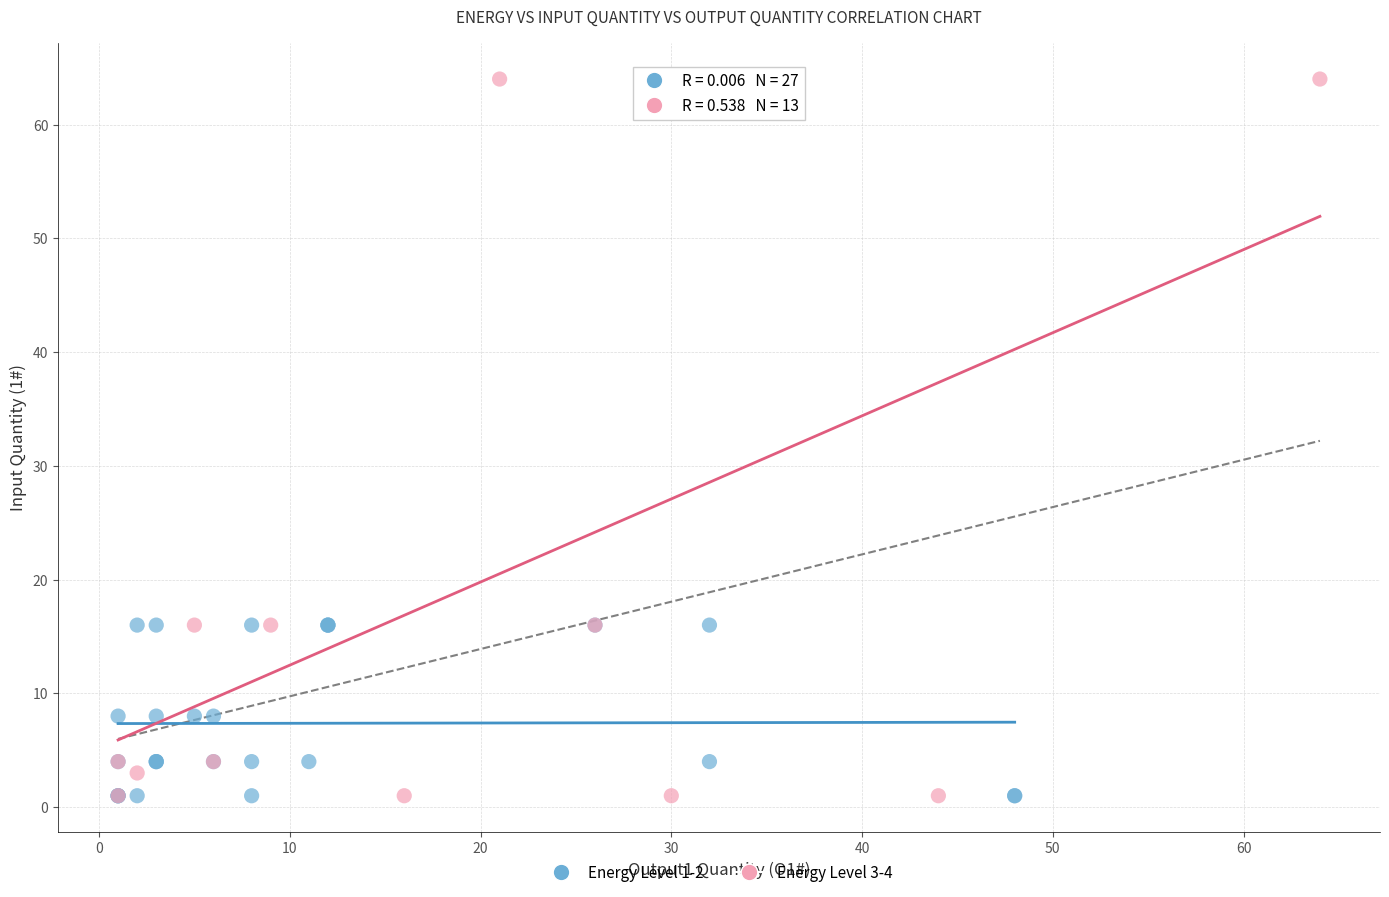

Which series has the largest Y range (max minus min)?

Energy Level 3-4